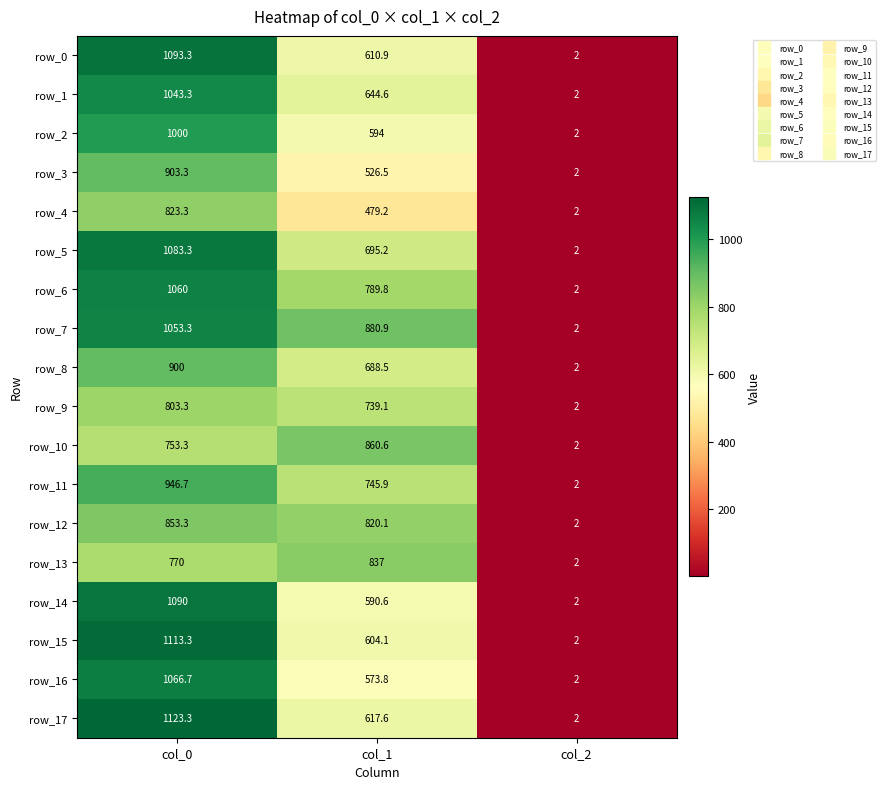

At how many categories does at least one series exceed 118?

2